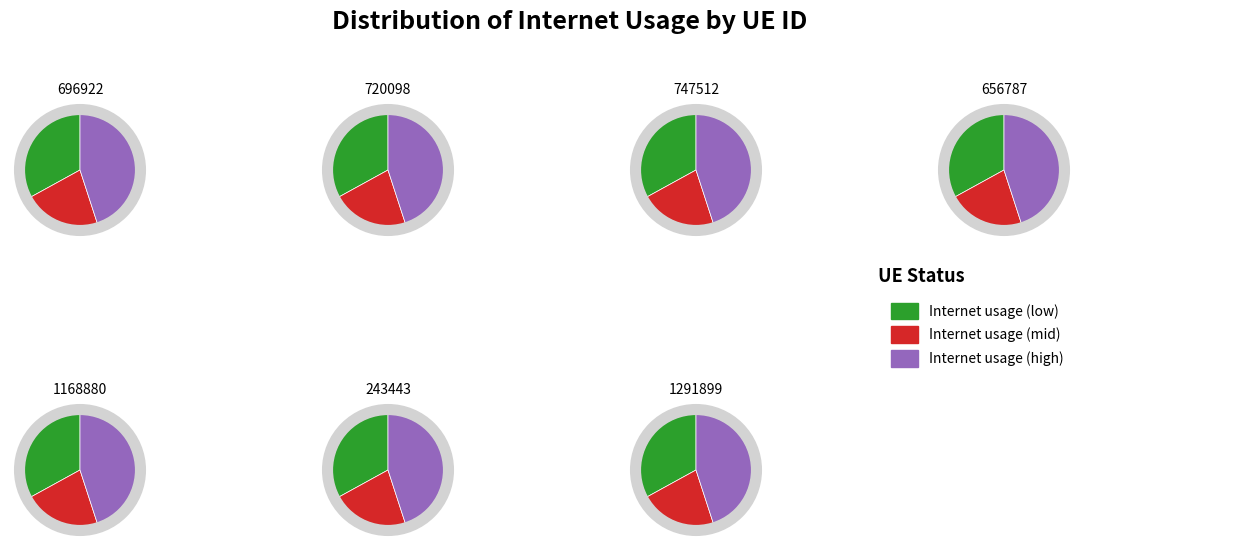

Is it true that 696922 is 27% of the pie?

False